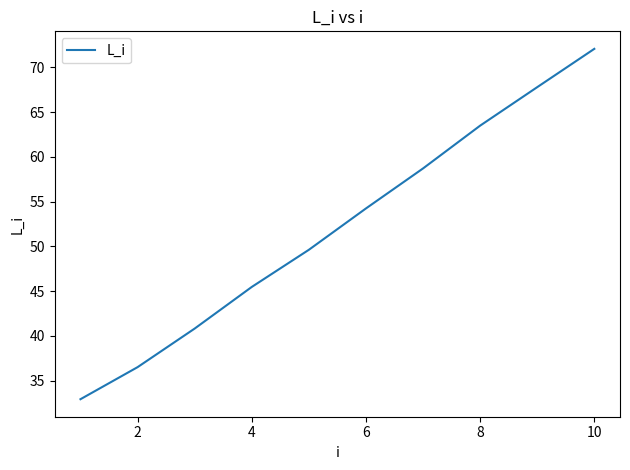

What is the difference between the maximum and minimum values?

39.1